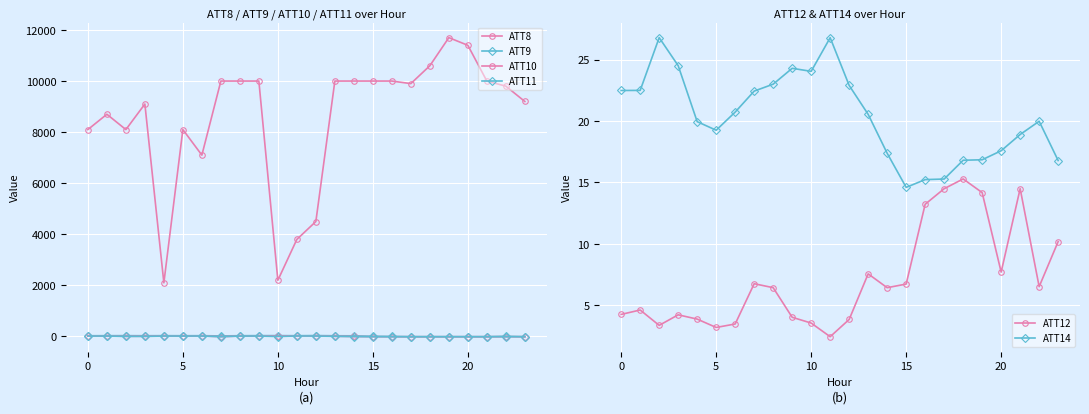

True or false: ATT14 has a value of 39.0 at 0.

False